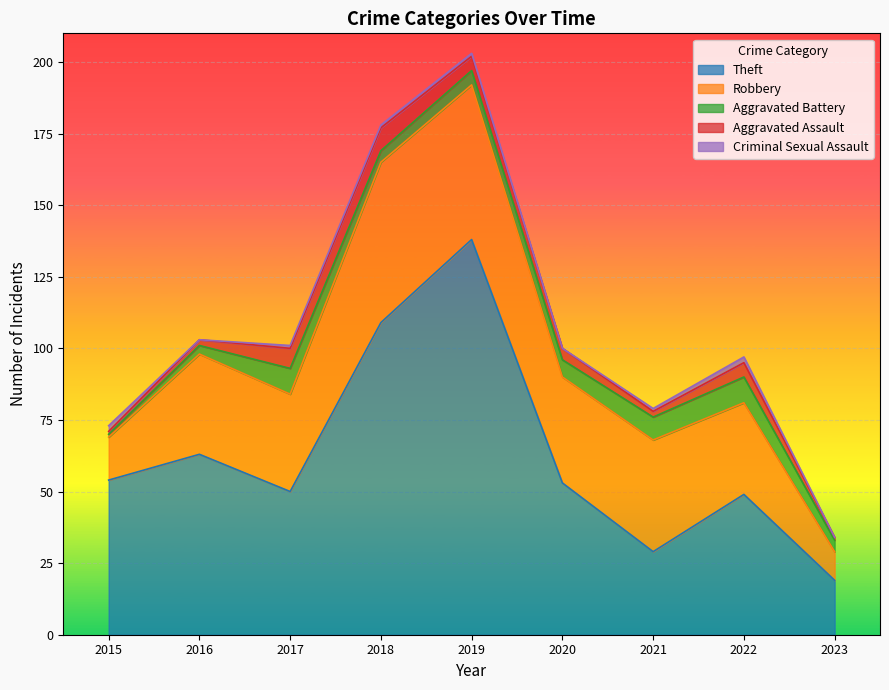

Rank the series at 2021 from highest to lowest value.

Robbery, Theft, Aggravated Battery, Aggravated Assault, Criminal Sexual Assault